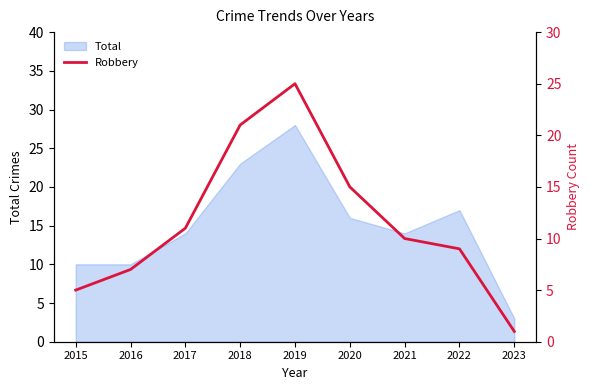

Does the chart have visible grid lines?

No